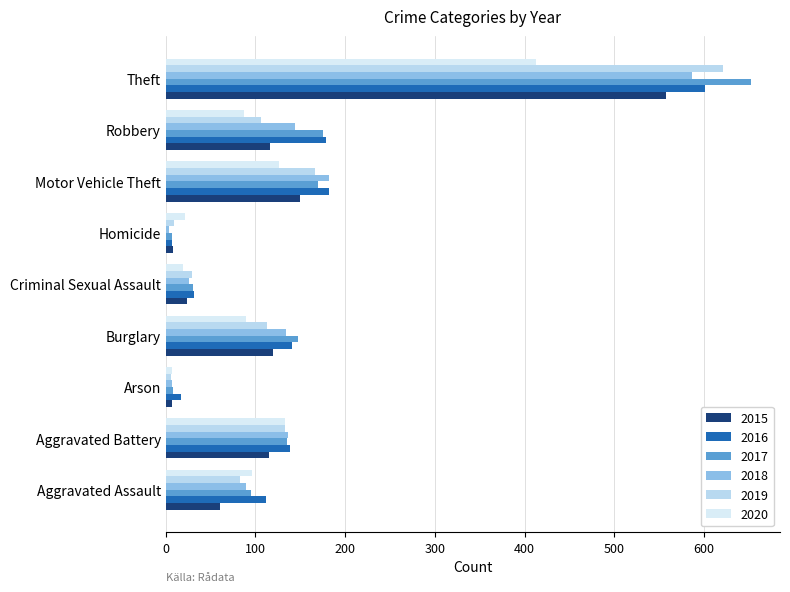

What is the difference between the maximum and minimum values in the 2015 series?

550